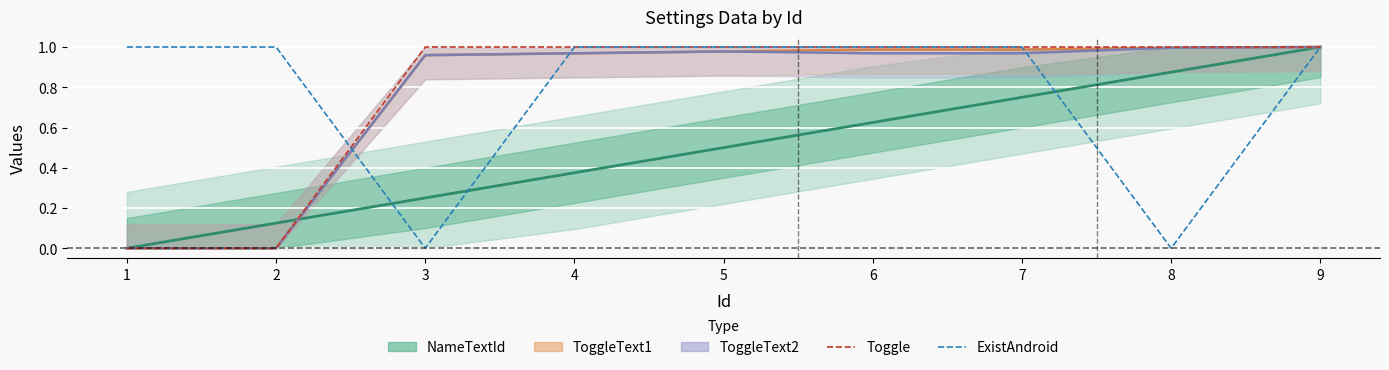

What is the sum of all ExistAndroid values?

7